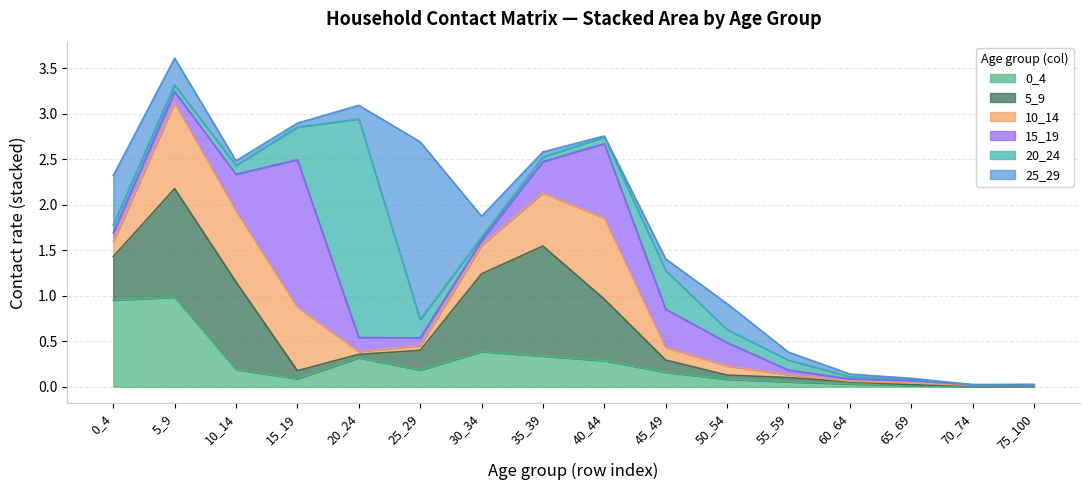

How many times do 15_19 and 0_4 cross each other?

5